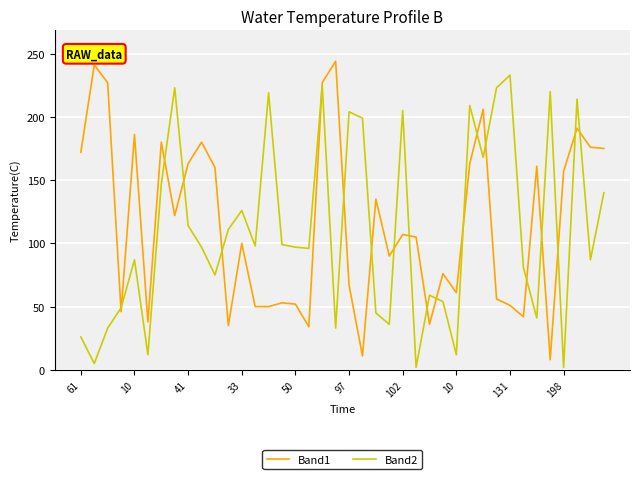

What is the greatest value displayed?

244